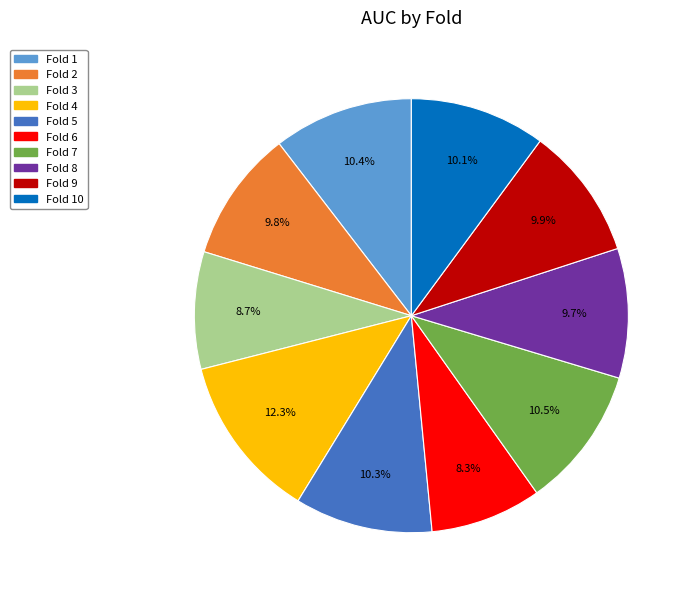

Does Fold 9 represent more than half of the total?

No